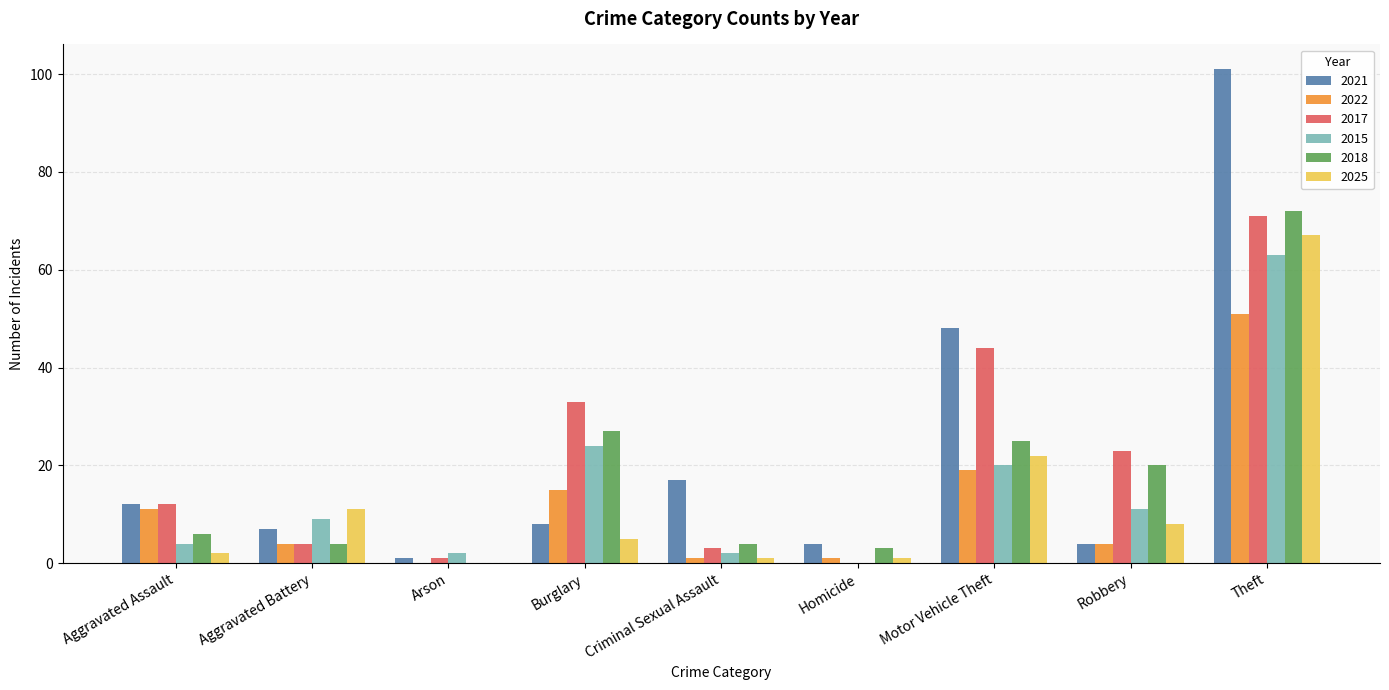

At which category is the sum across all series the highest?

Theft